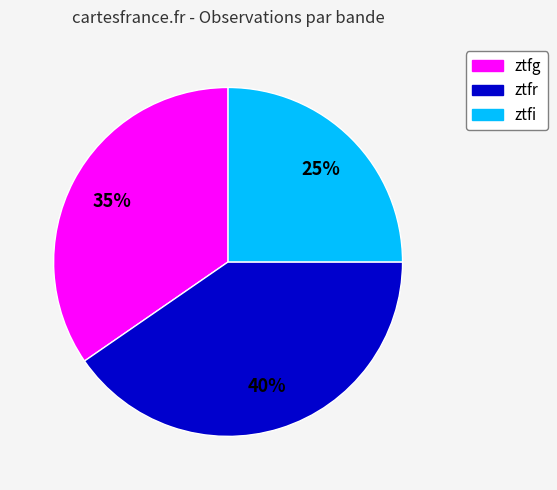

Rank the categories by value from lowest to highest.

ztfi, ztfg, ztfr